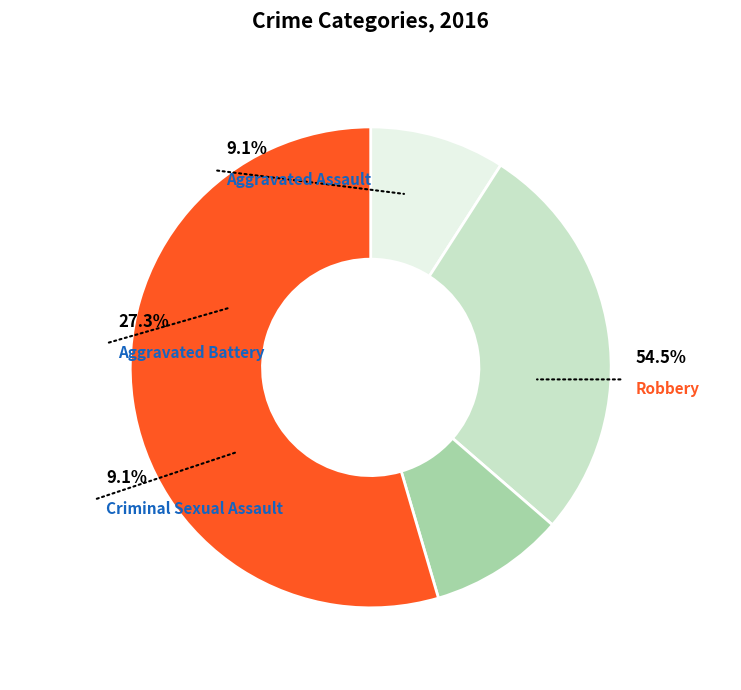

Do Aggravated Battery and Aggravated Assault together represent more than half of the pie?

No